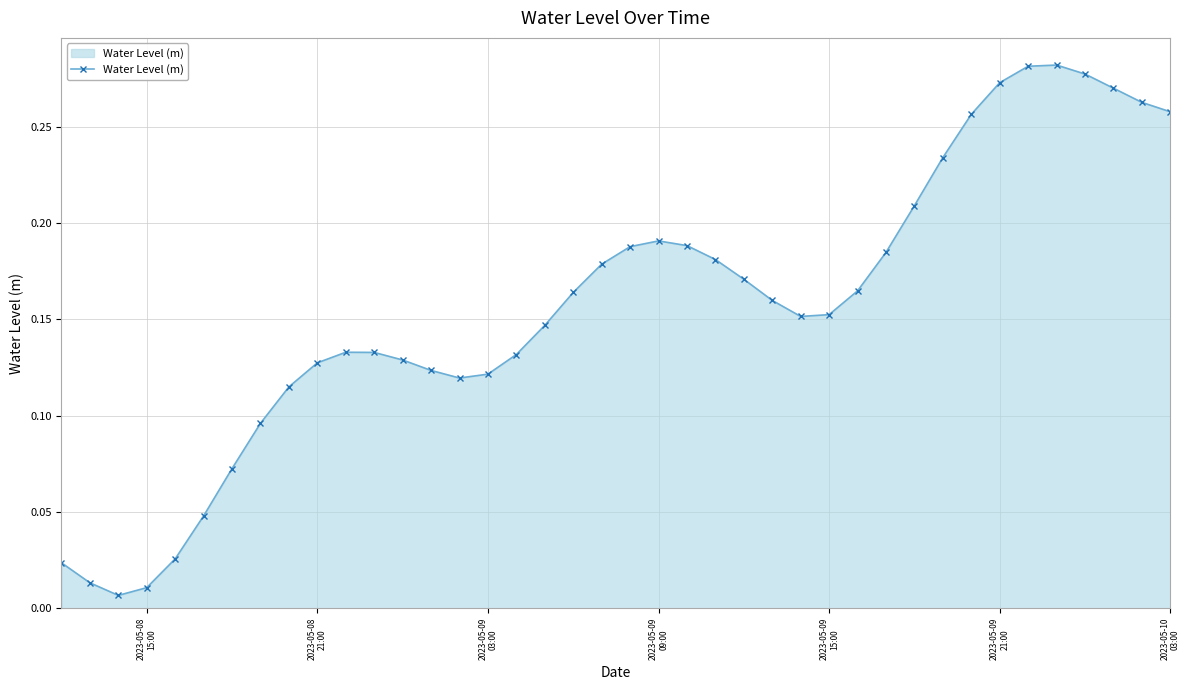

True or false: there are more than 0 points higher than both neighbors.

True